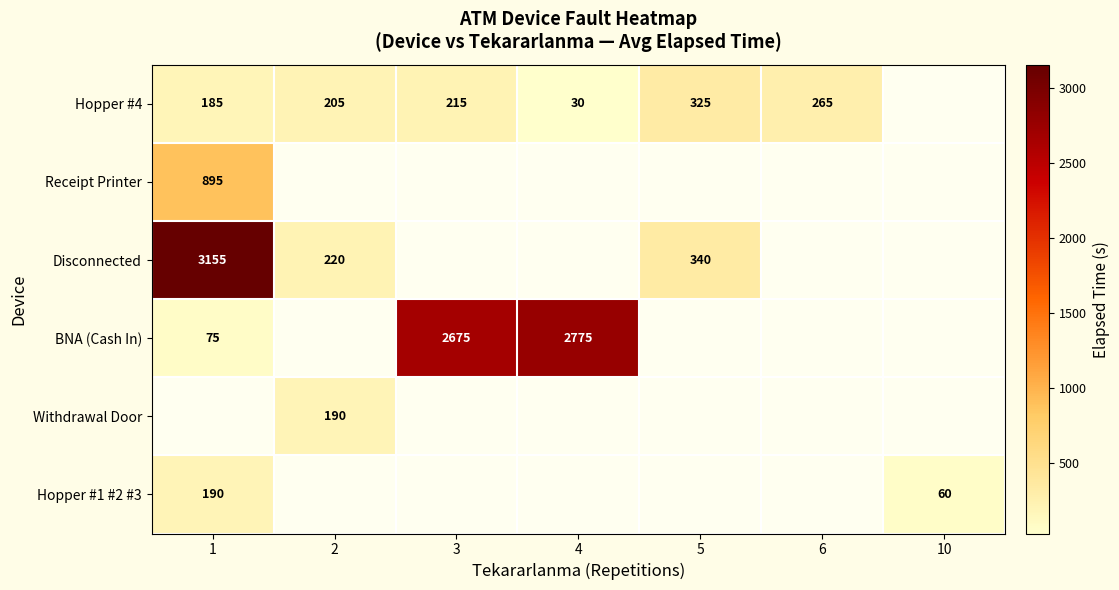

True or false: Receipt Printer has a value of 1592 at 1.

False